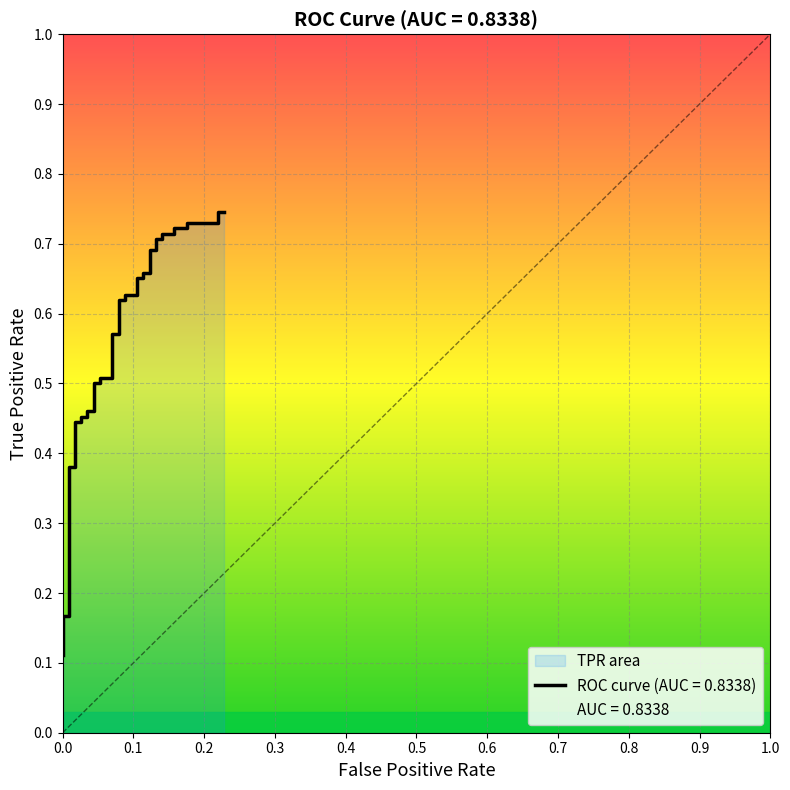

Where is the data nearest to the value 0?

fpr